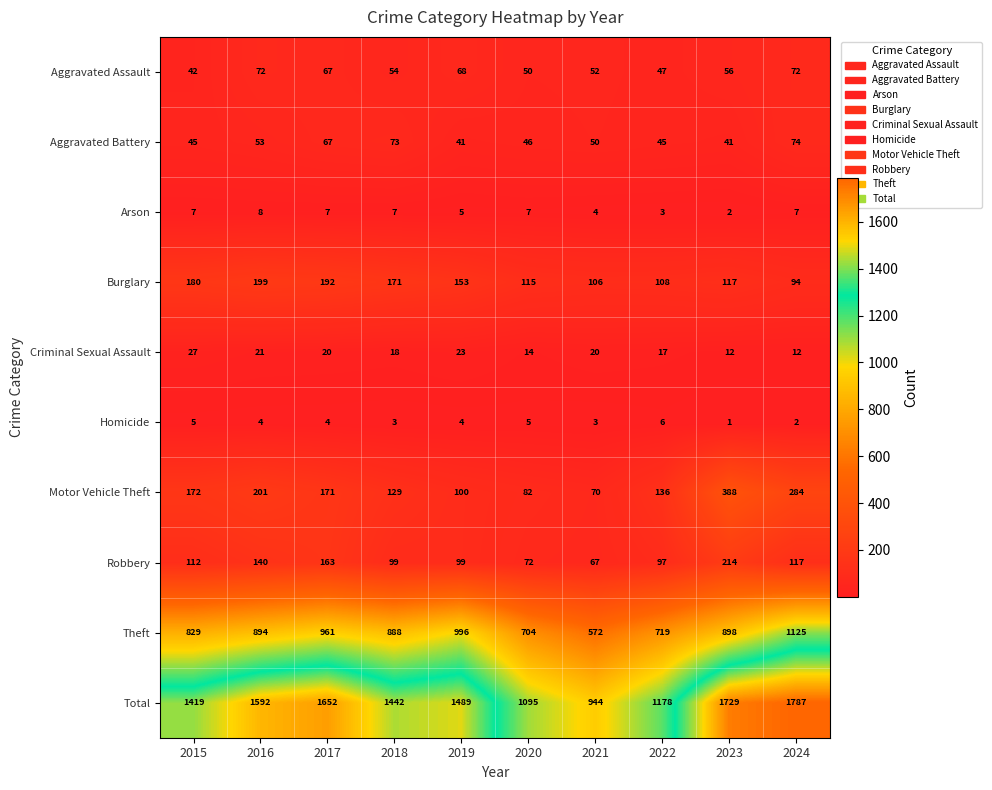

How many data points does each series have?

10